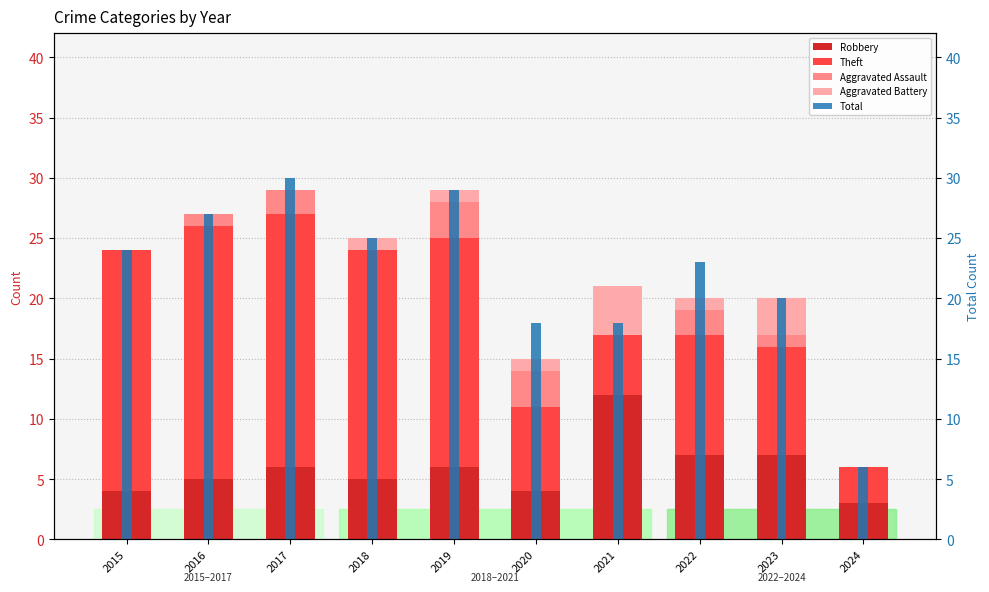

Reading left to right, extract all data points from this chart.

Robbery: 2015=4	2016=5	2017=6	2018=5	2019=6	2020=4	2021=12	2022=7	2023=7	2024=3
Theft: 2015=20	2016=21	2017=21	2018=19	2019=19	2020=7	2021=5	2022=10	2023=9	2024=3
Aggravated Assault: 2015=0	2016=1	2017=2	2018=0	2019=3	2020=3	2021=0	2022=2	2023=1	2024=0
Aggravated Battery: 2015=0	2016=0	2017=0	2018=1	2019=1	2020=1	2021=4	2022=1	2023=3	2024=0
Total: 2015=24	2016=27	2017=30	2018=25	2019=29	2020=18	2021=18	2022=23	2023=20	2024=6